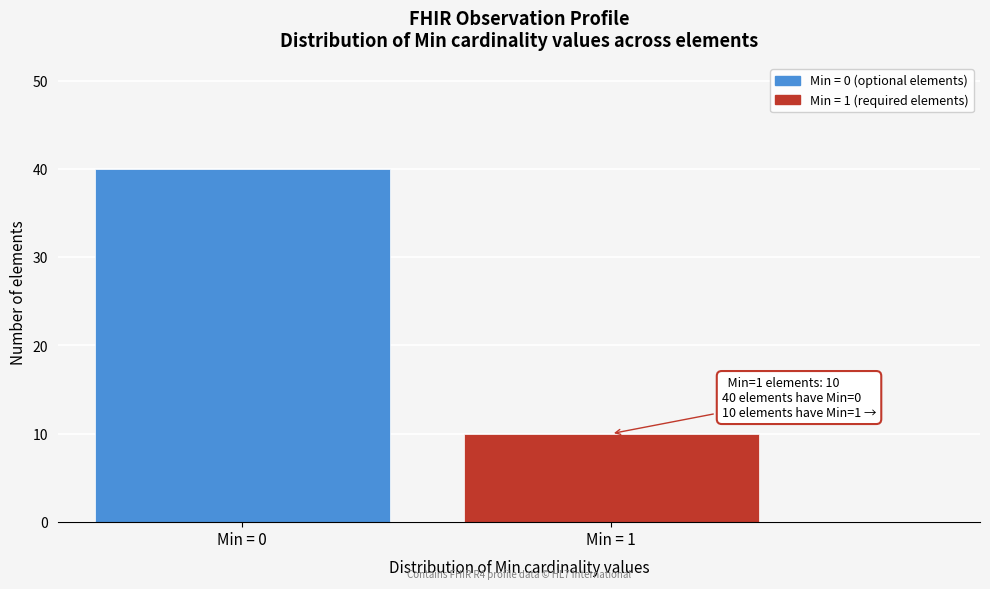

Reading right to left, transcribe all the data shown in this chart.

10	40